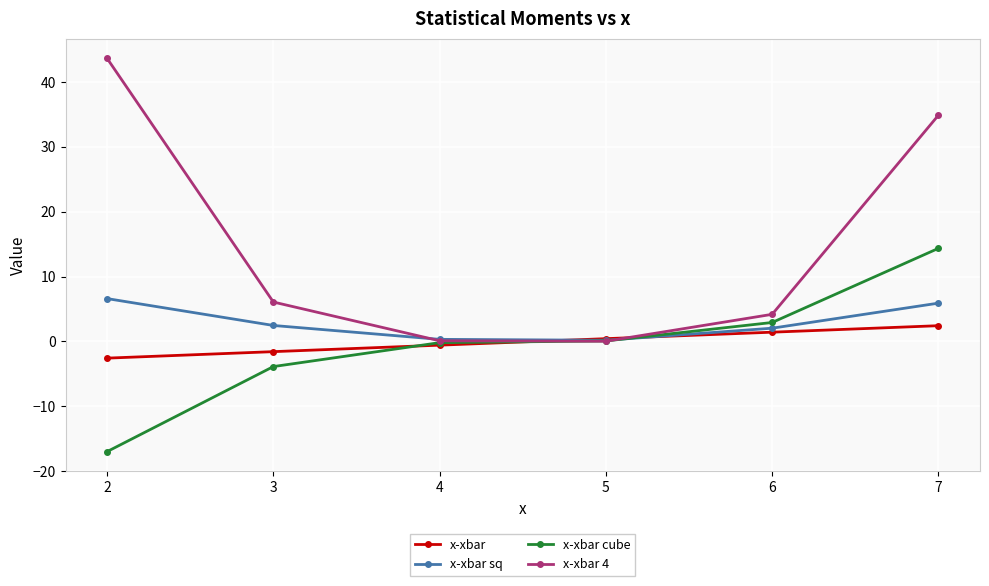

At how many categories does at least one series exceed 8?

2